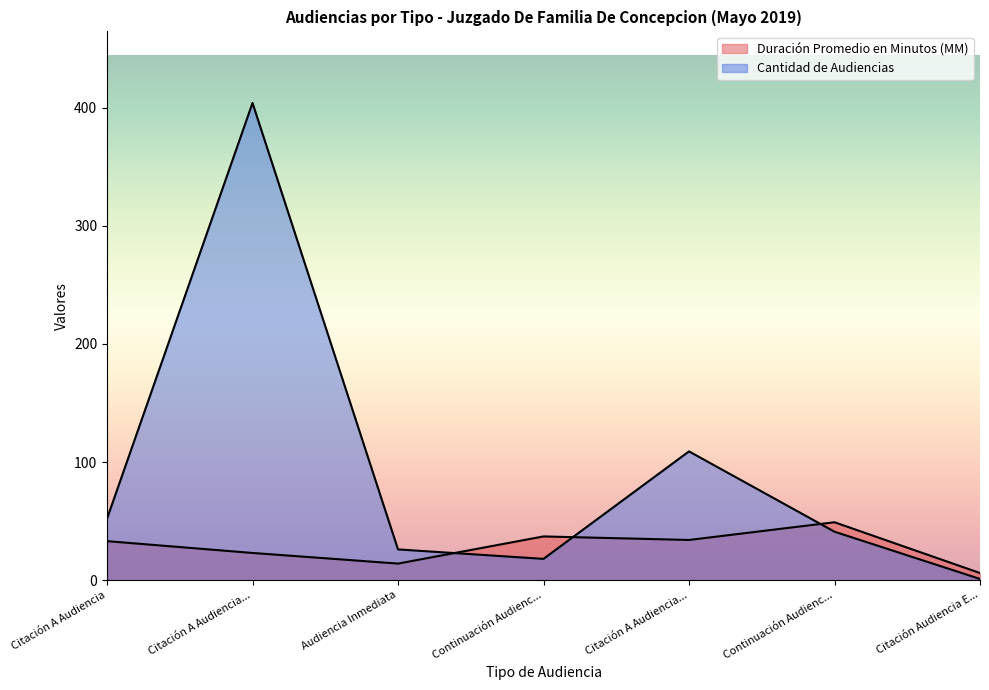

Which category has the lowest value across all series?

Citación Audiencia E...